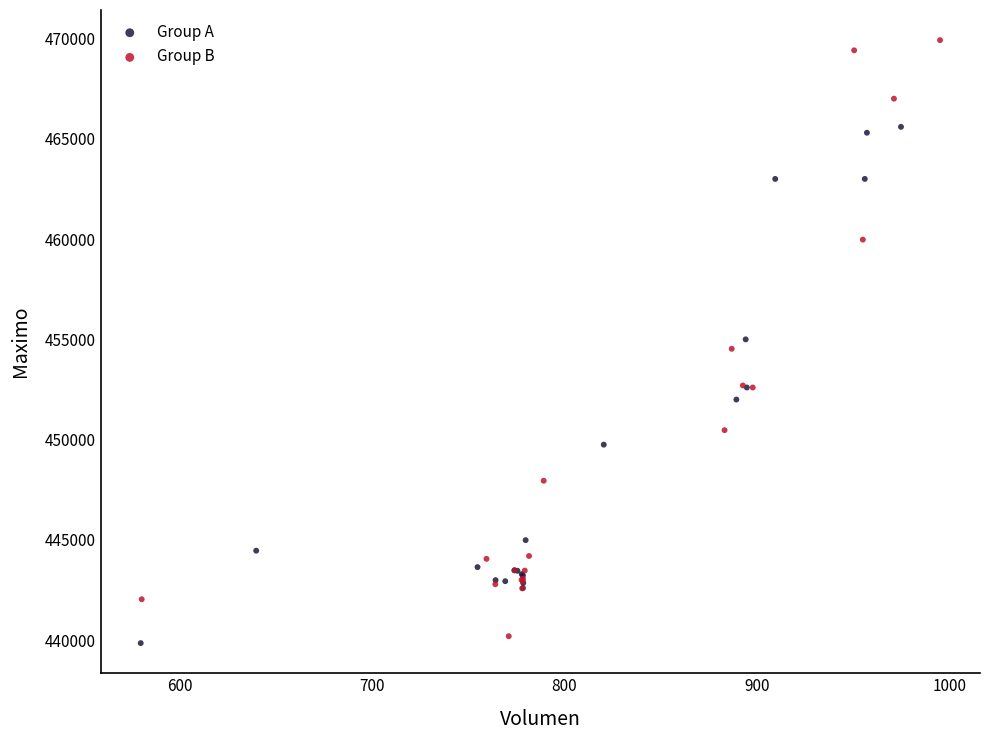

Which series has the largest Y range (max minus min)?

Group B